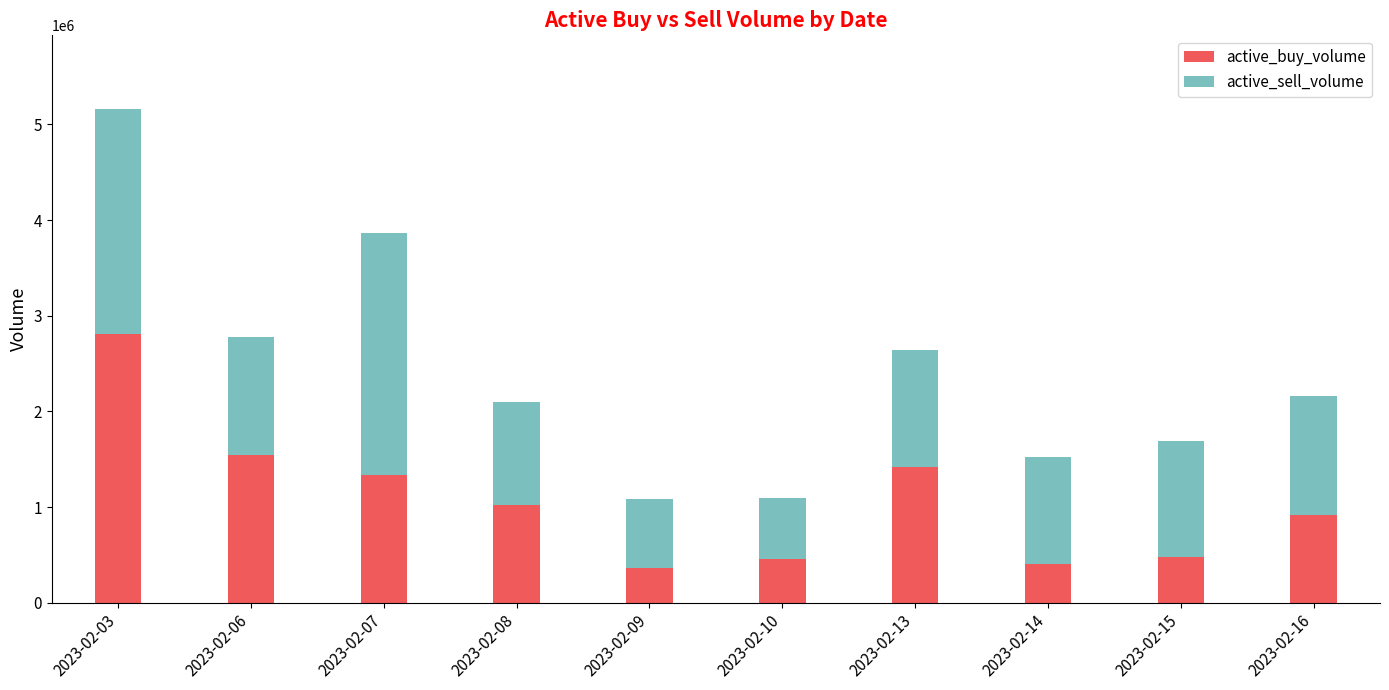

At which category is the sum across all series the highest?

2023-02-03